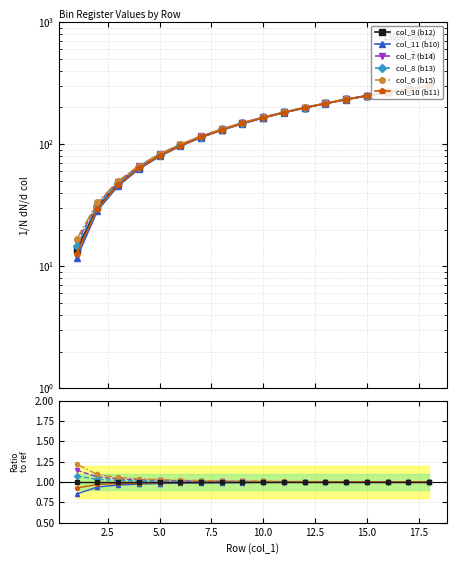

Is the value of col_10 (b11) at 2.5 greater than the value of col_7 (b14) at 15?

No